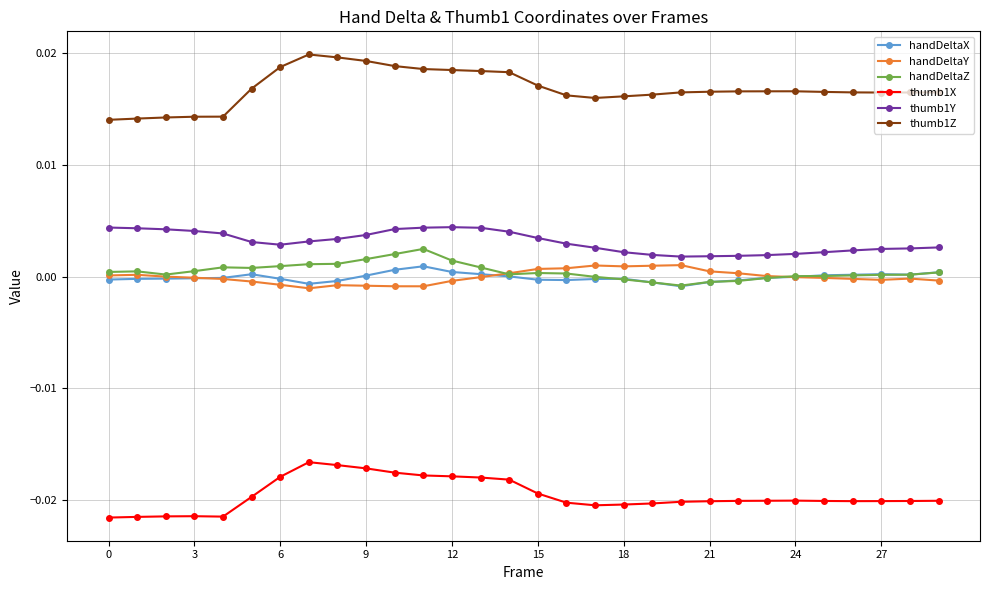

Which series has the largest range (max minus min)?

thumb1Z